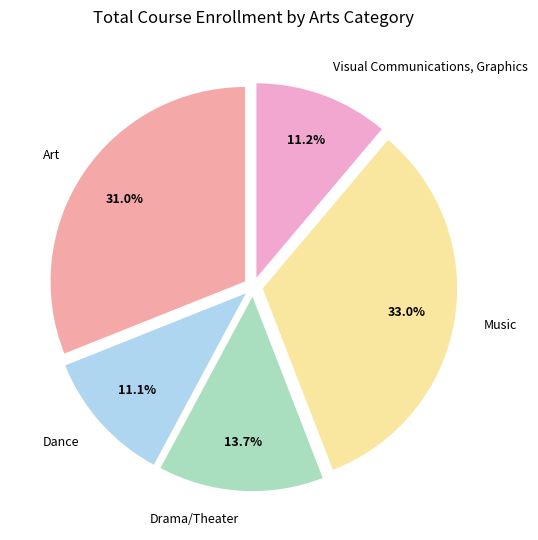

Rank the categories by value from highest to lowest.

Music, Art, Drama/Theater, Visual Communications, Graphics, Dance